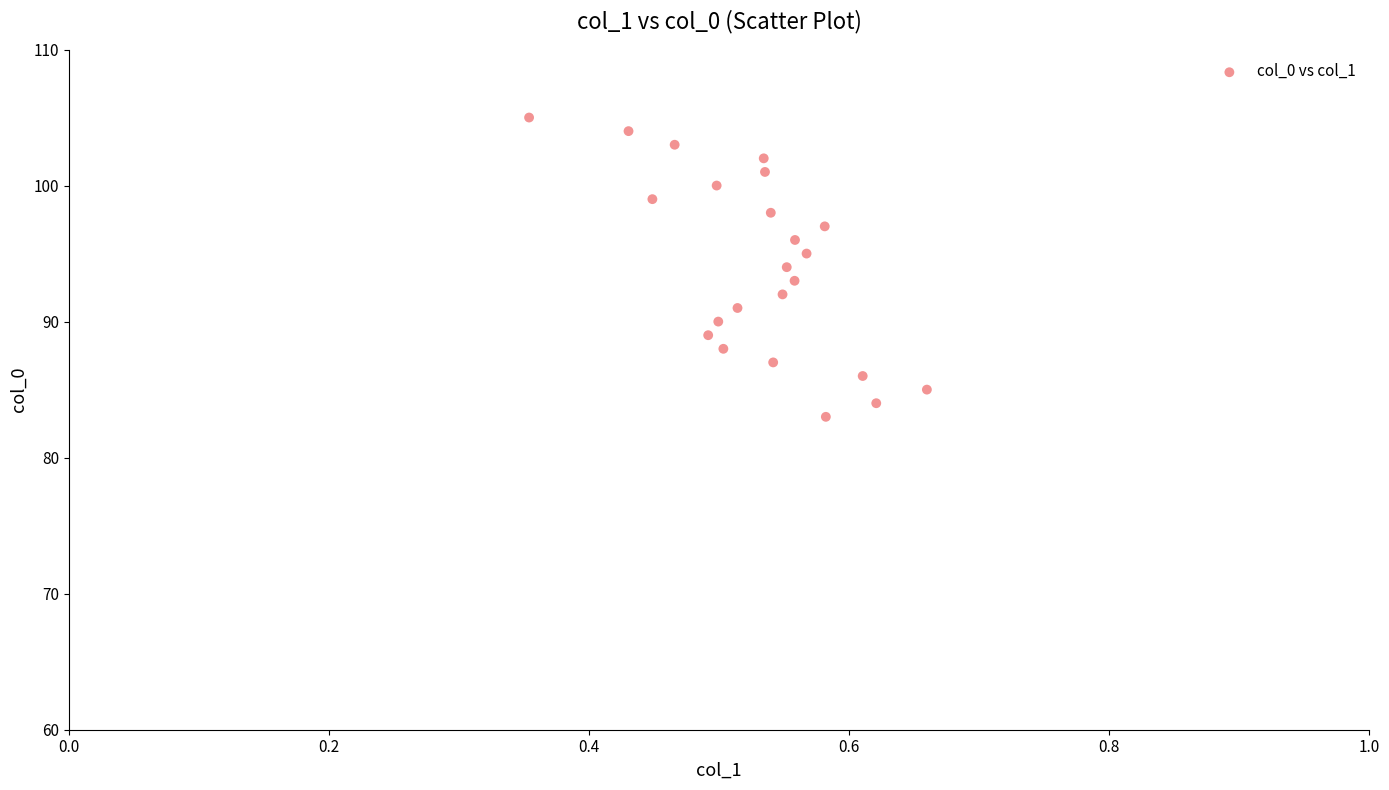

What is the range of Y values (max minus min)?

22